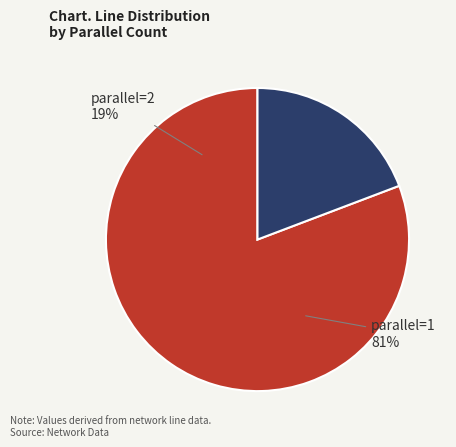

Which slice is the largest?

parallel_1